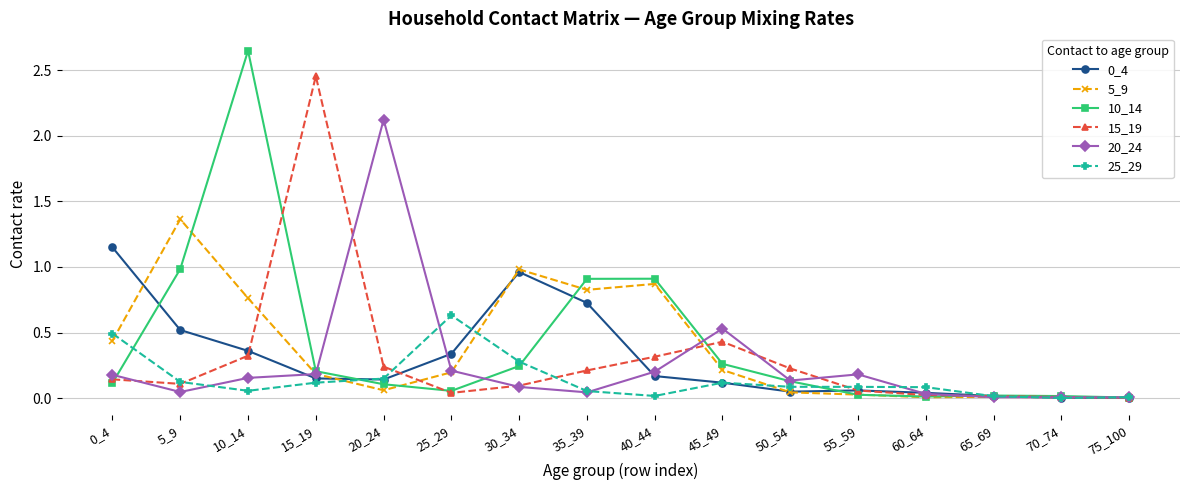

At which category is the sum across all series the highest?

10_14